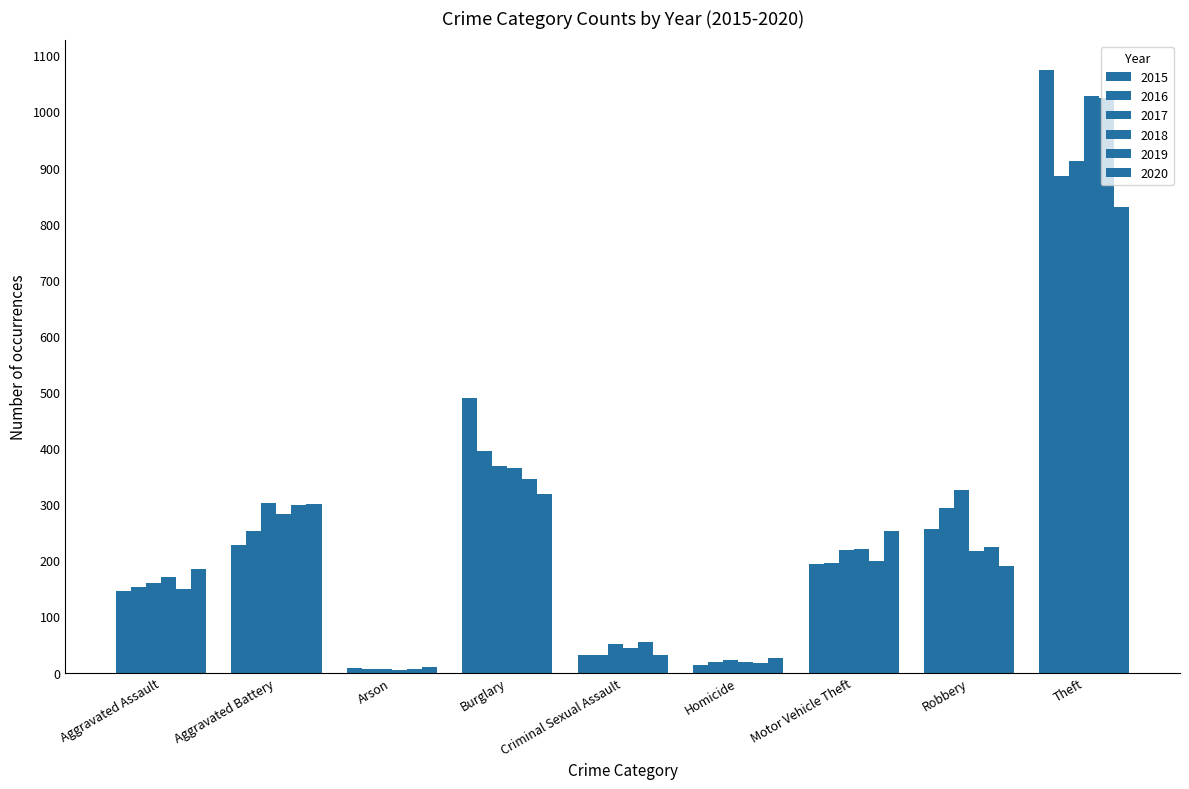

At which category is the sum across all series the highest?

Theft